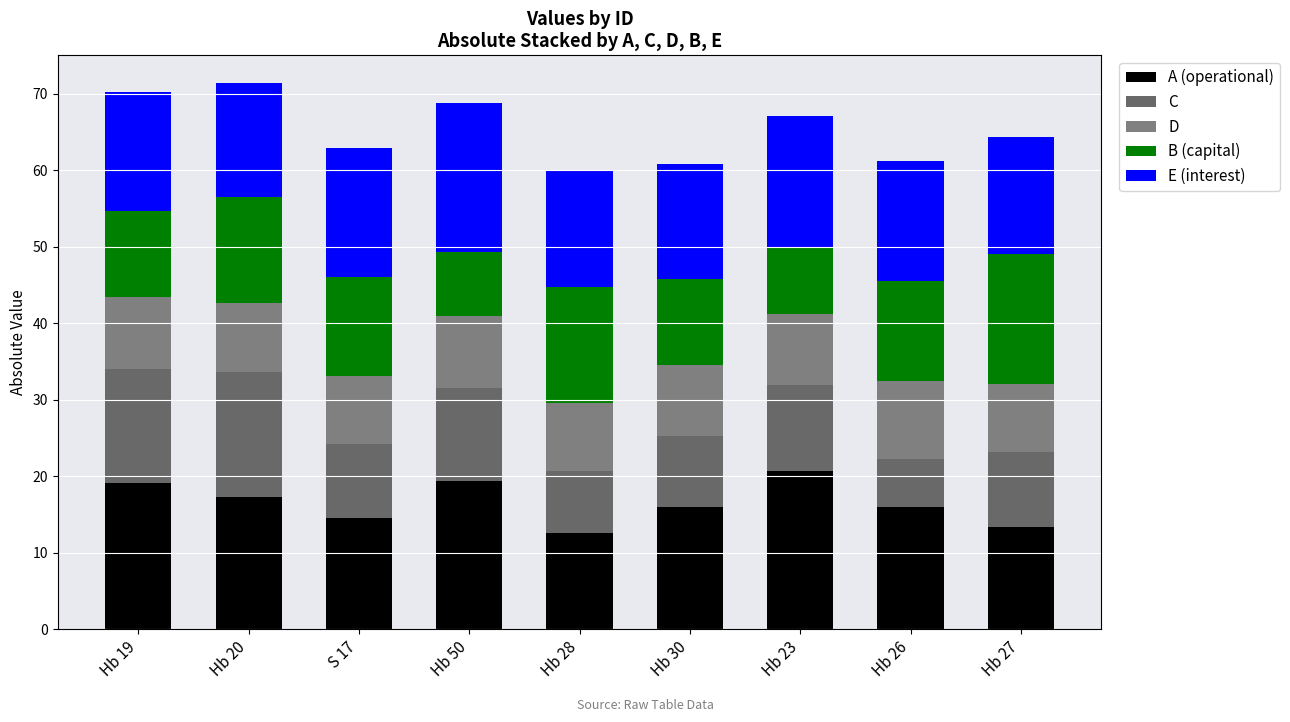

How many categories are shown in the chart?

9